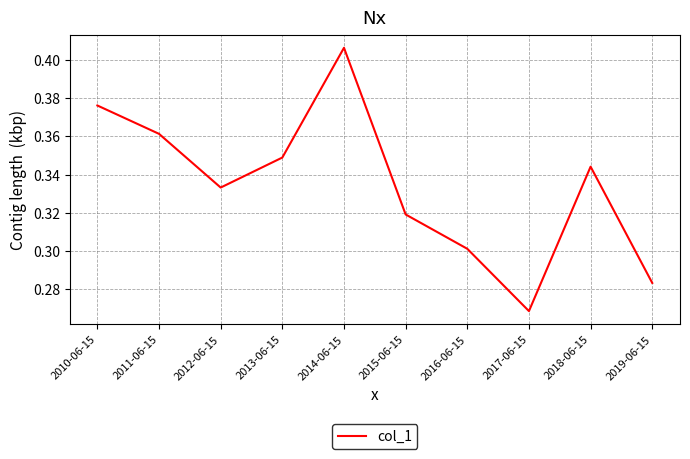

Does the chart display data point markers on the line(s)?

No